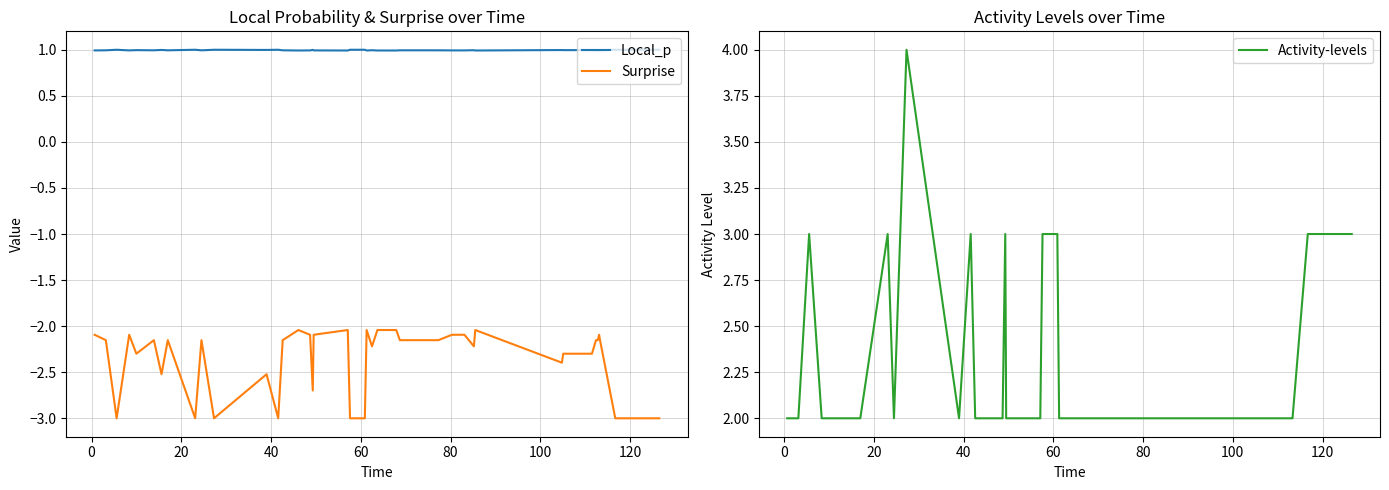

True or false: Surprise and Local_p intersect in this chart.

False